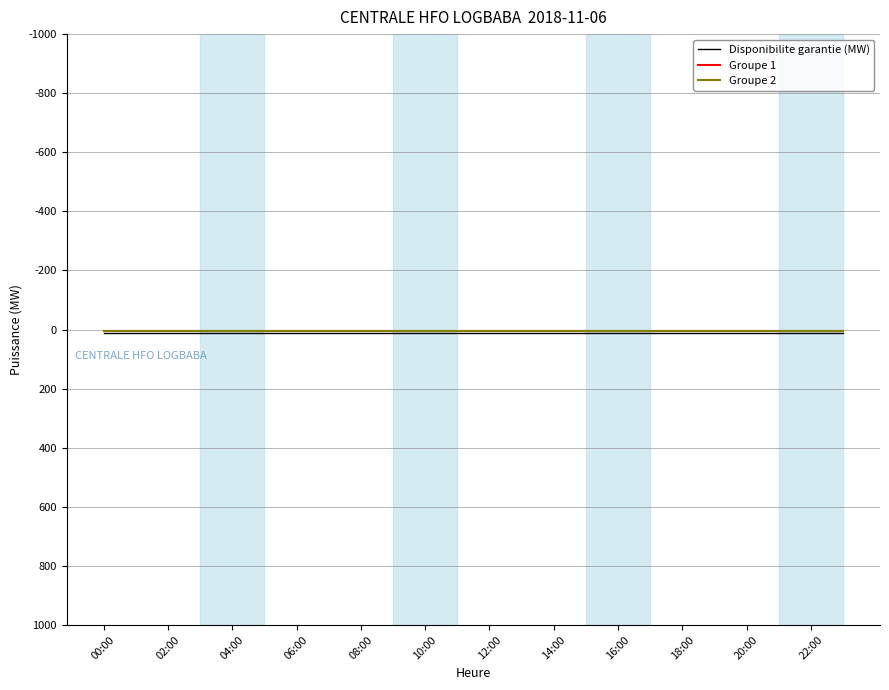

Is this an area chart (filled region under the line)?

No